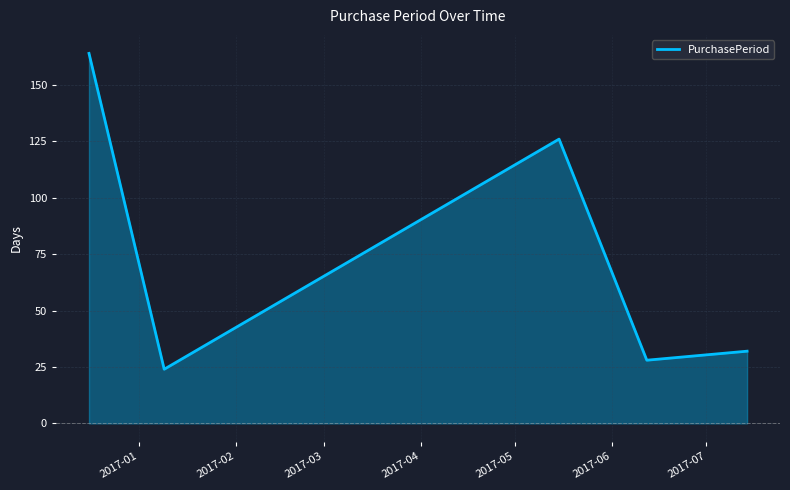

What is the smallest value displayed?

24